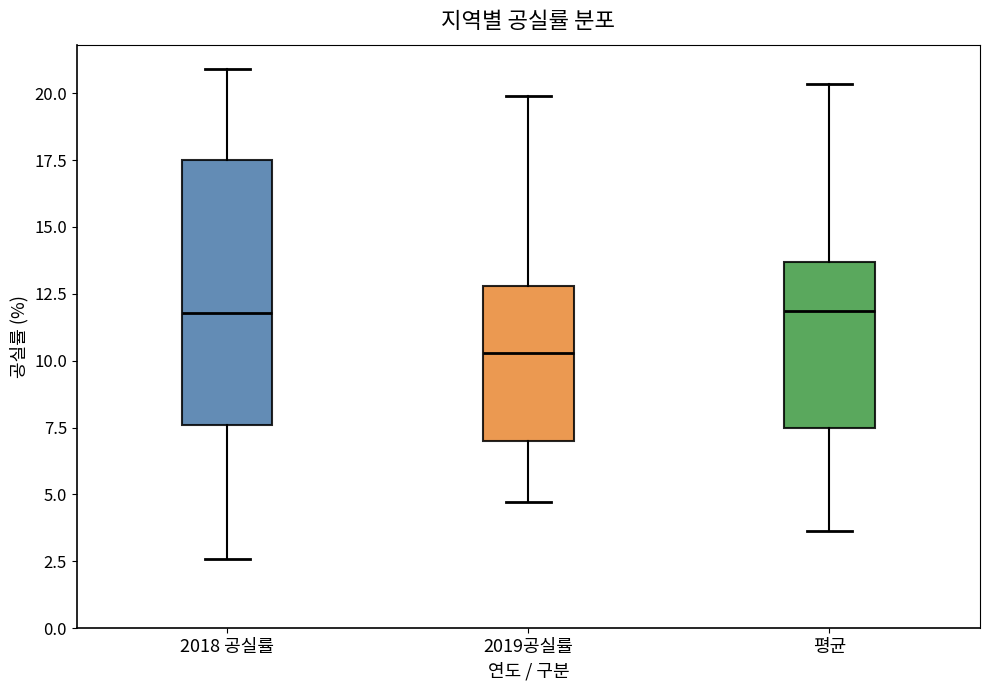

Reading left to right, read every box against the y-axis: the position of its median line, the range the box covers, and the ends of its whiskers. The values are not printed on the chart, so give them approximately, as read against the axis.

2018 공실률: median 12.0, box 7.5 to 17.5, whiskers 2.5 to 21.0
2019공실률: median 10.5, box 7.0 to 13.0, whiskers 4.5 to 20.0
평균: median 12.0, box 7.5 to 13.5, whiskers 3.5 to 20.5